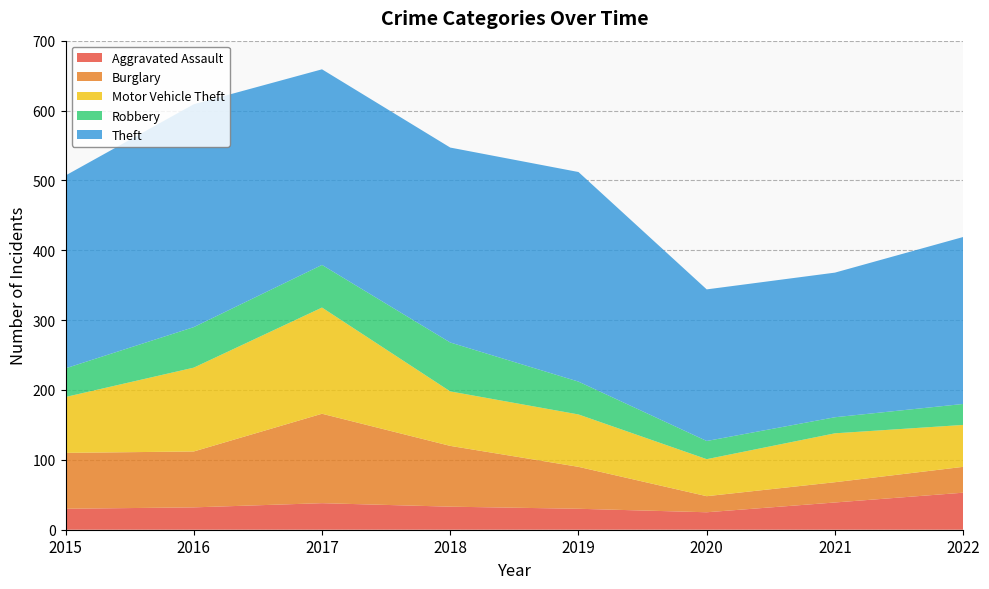

Reading left to right, transcribe all the data shown in this chart.

Aggravated Assault: 30	32	38	33	30	25	39	53
Burglary: 80	80	128	87	60	23	29	37
Motor Vehicle Theft: 80	120	152	78	75	53	70	60
Robbery: 41	58	61	70	47	26	23	30
Theft: 276	319	280	279	300	217	207	239